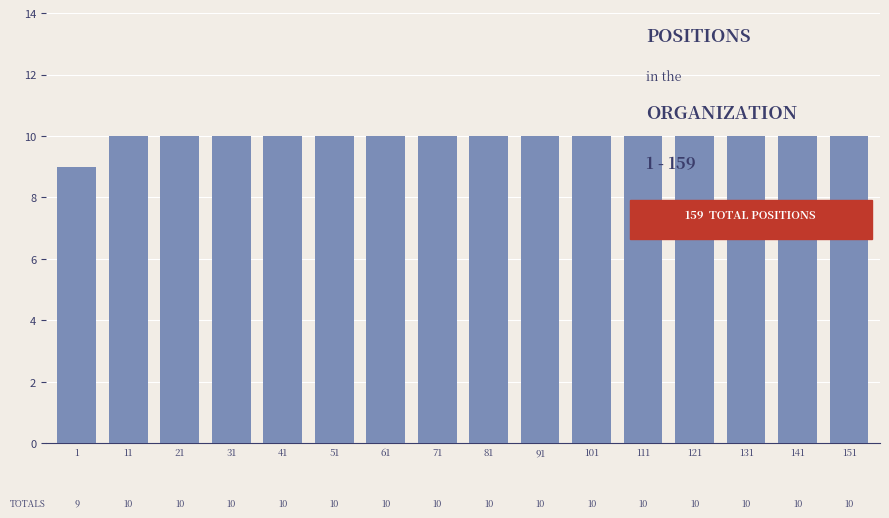

Reading left to right, extract all data points from this chart.

9	10	10	10	10	10	10	10	10	10	10	10	10	10	10	10